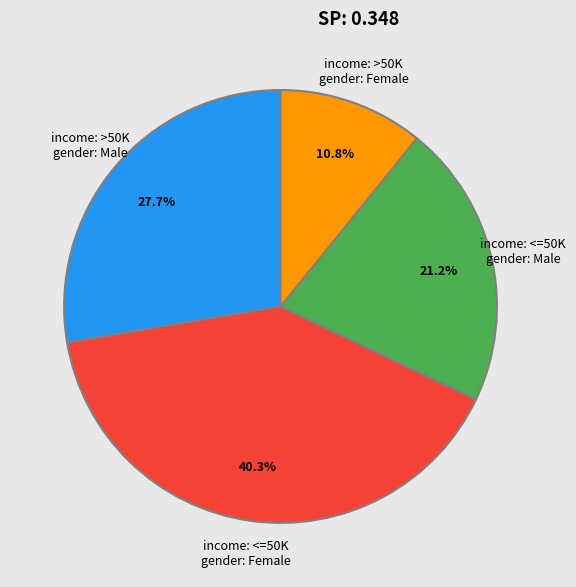

What portion of the pie excludes income: <=50K gender: Male?

78.8%